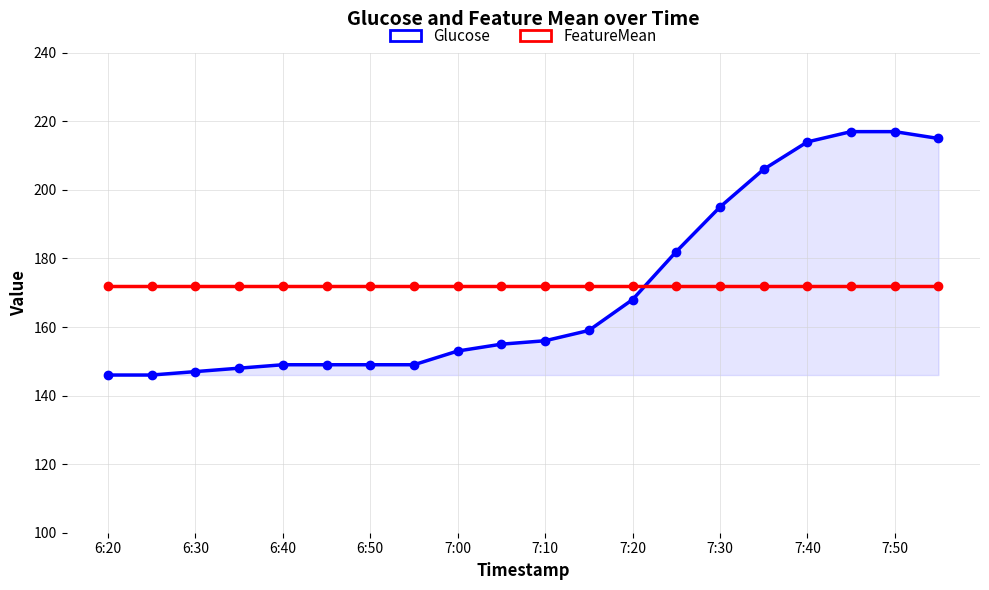

What is the value of the FeatureMean point at the 15th from the left?

171.9